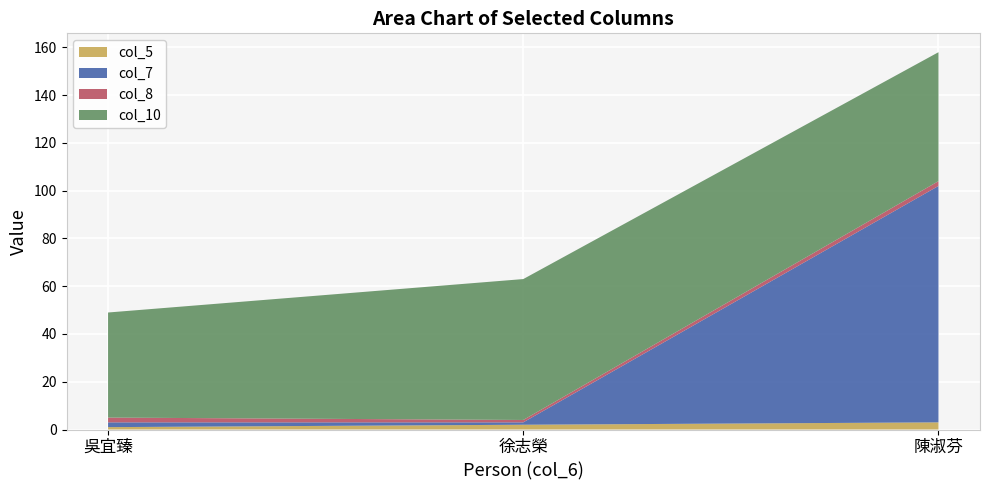

Reading right to left, transcribe all the data shown in this chart.

col_5: 陳淑芬=3	徐志榮=2	吳宜臻=1
col_7: 陳淑芬=99	徐志榮=1	吳宜臻=2
col_8: 陳淑芬=2	徐志榮=1	吳宜臻=2
col_10: 陳淑芬=54	徐志榮=59	吳宜臻=44